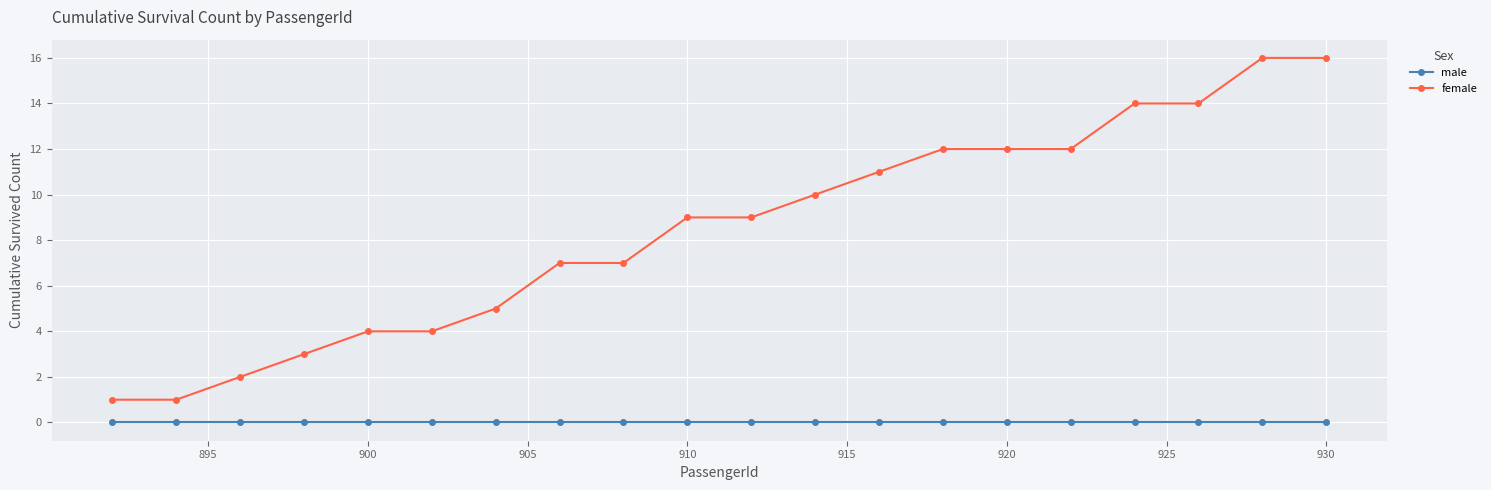

List the series in order of their overall mean, highest first.

female, male